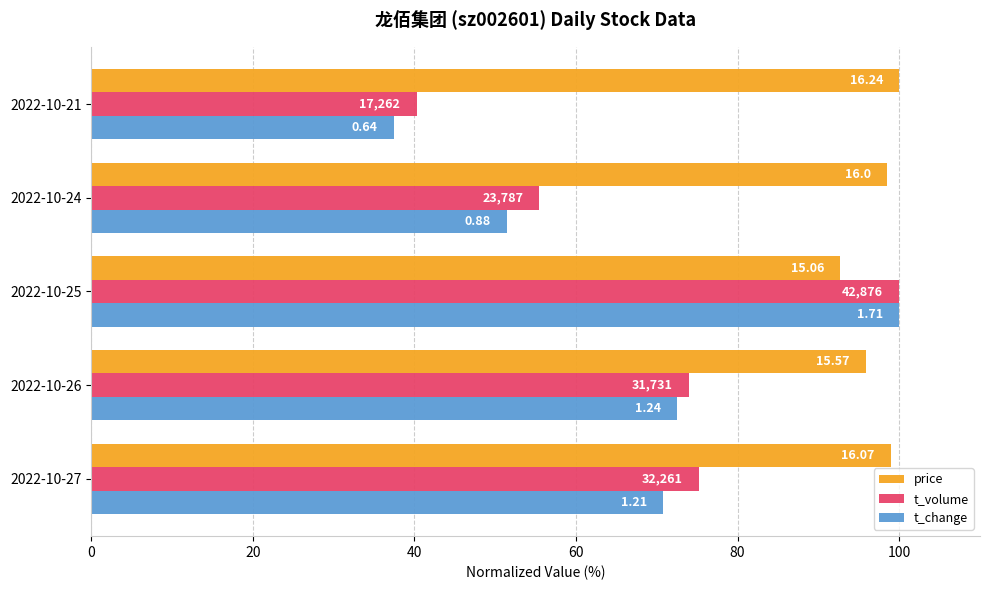

What are all the series names shown in the legend?

price, t_volume, t_change